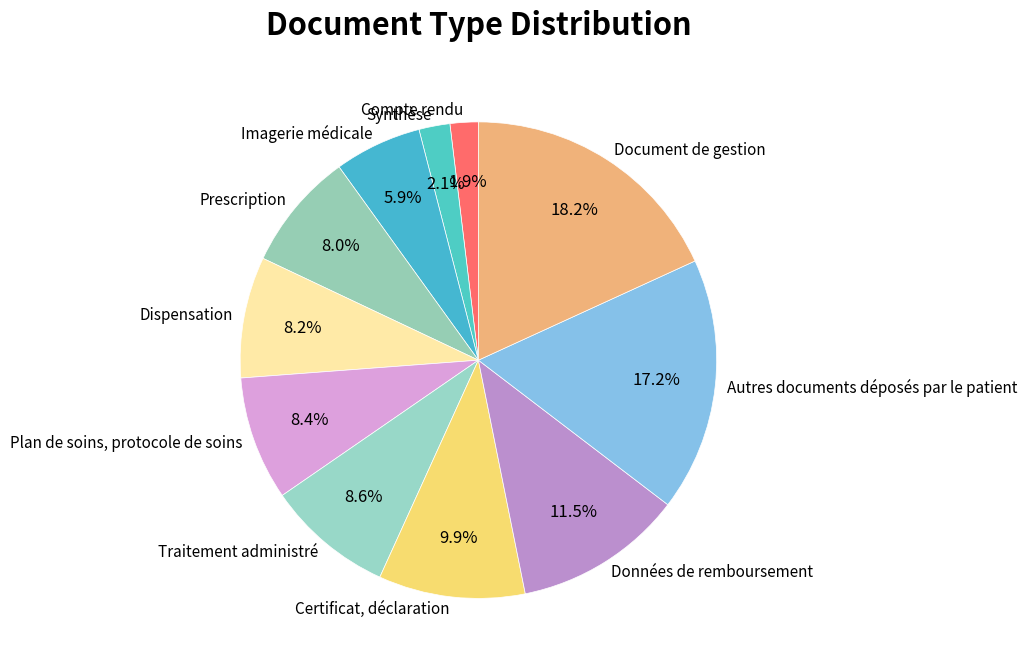

To the nearest percent, what is the average slice percentage?

9%